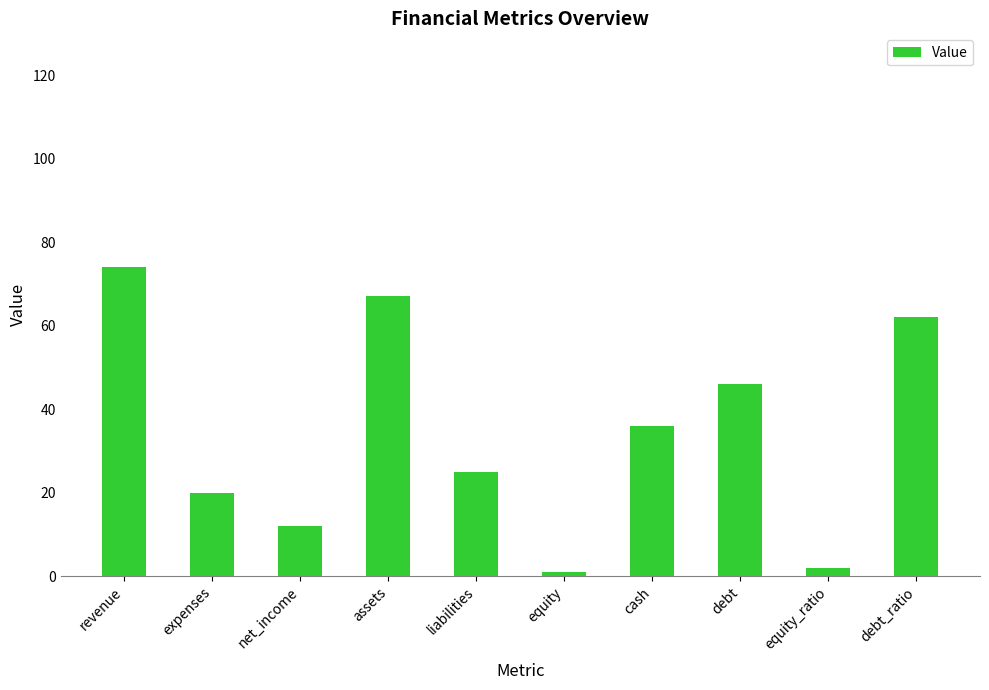

How many categories are shown in the chart?

10